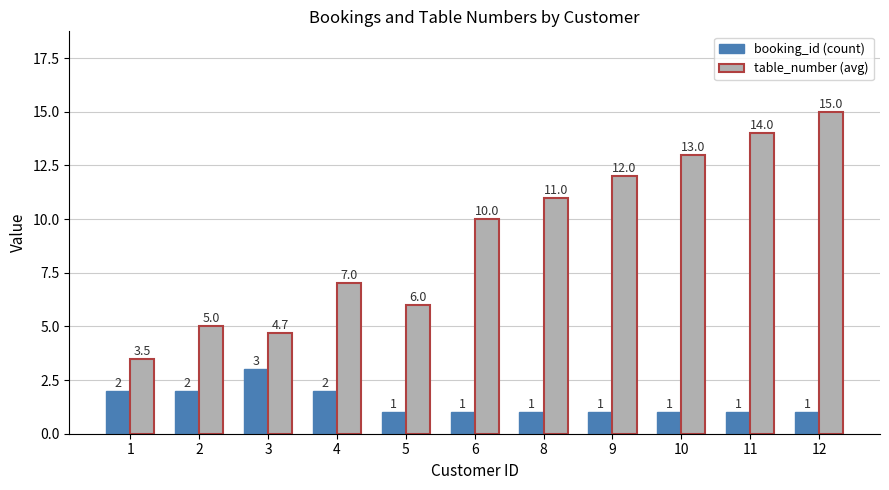

What is the total value across all series at 8?

12.0